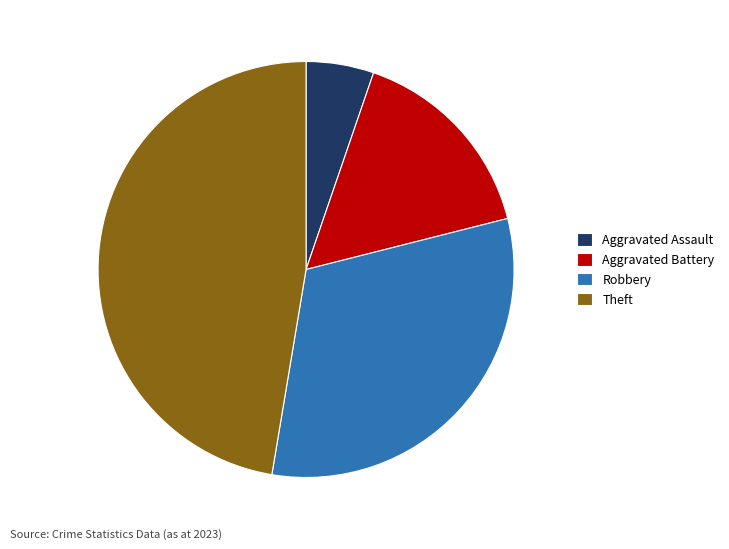

Is it true that Theft is 56% of the pie?

False